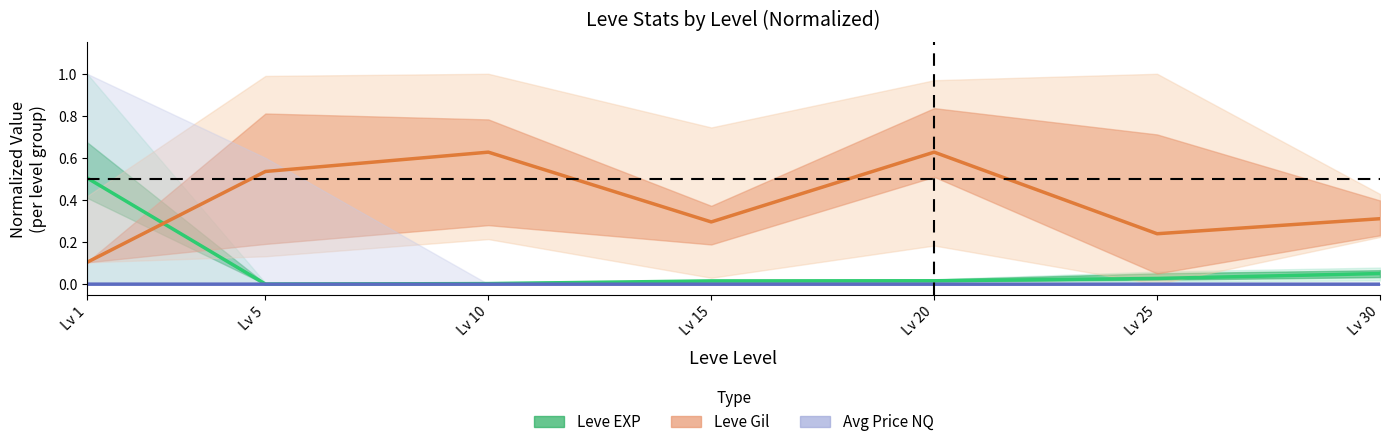

True or false: Avg Price NQ has more than 1 points higher than both neighbors.

False